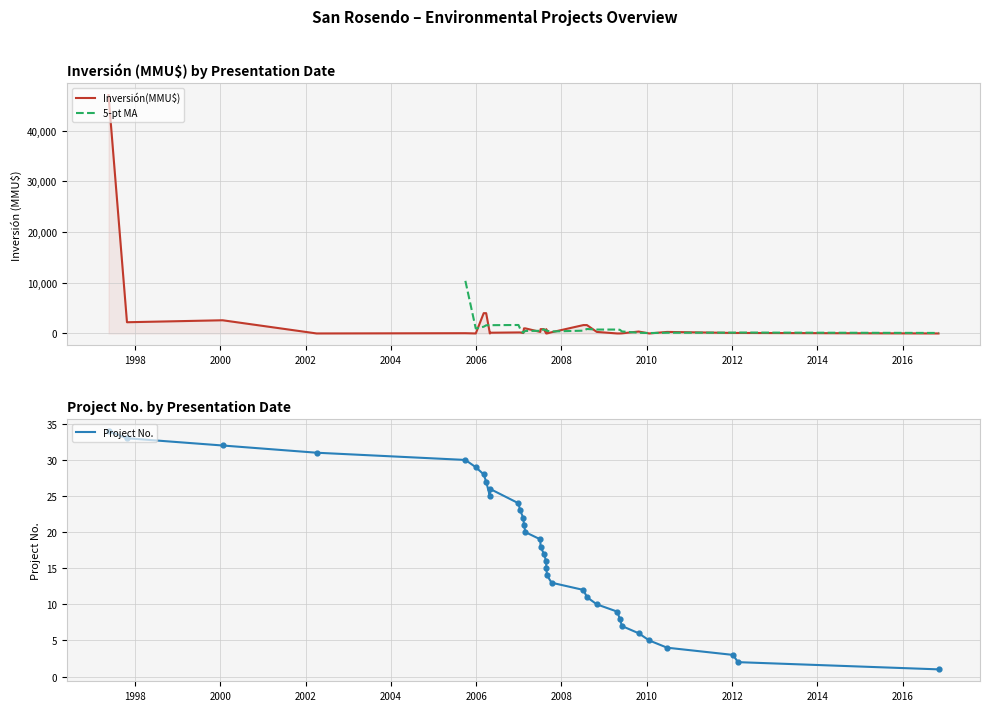

Between 28/12/2005 and 15/05/2009, which is larger?

15/05/2009